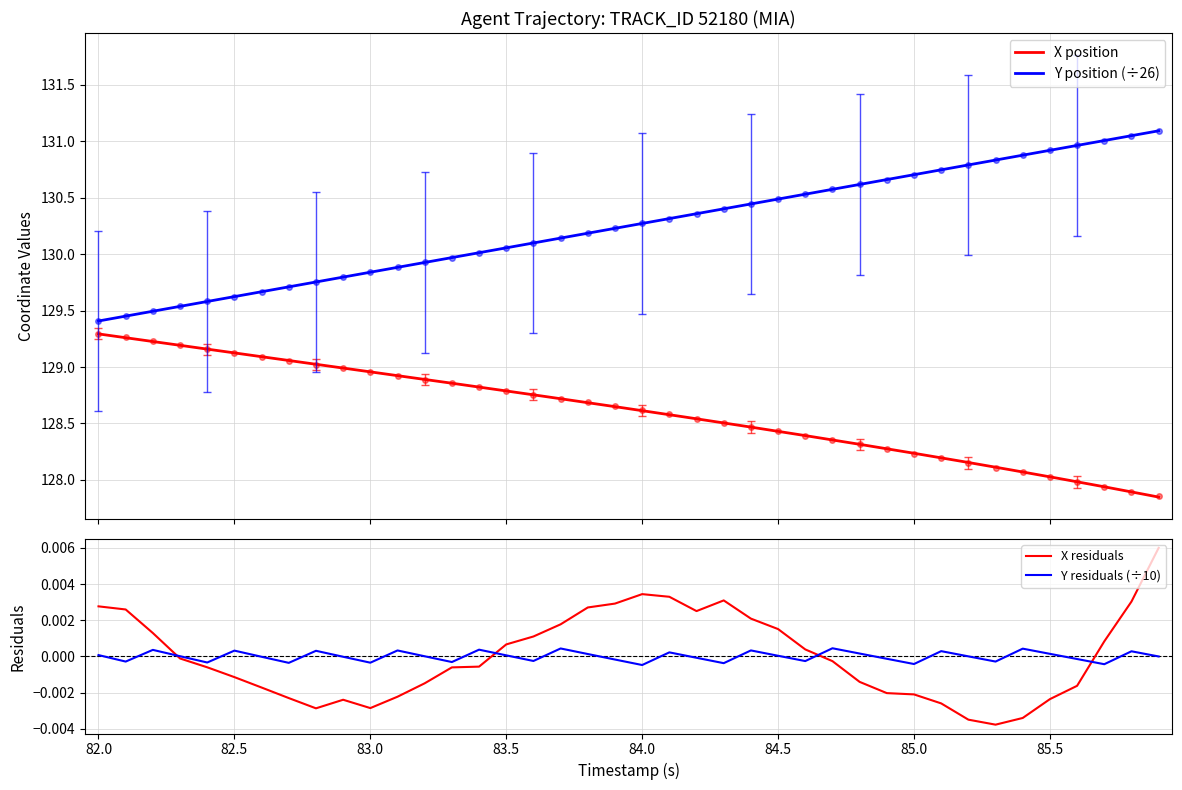

True or false: Y position (÷26) and X position intersect in this chart.

False